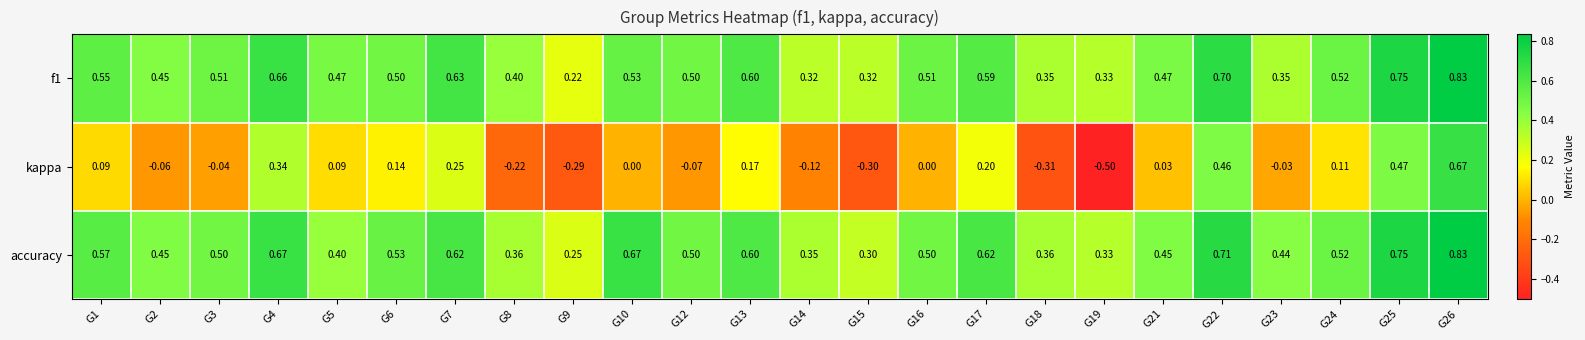

Between G12 and G26, which series saw the biggest shift?

kappa